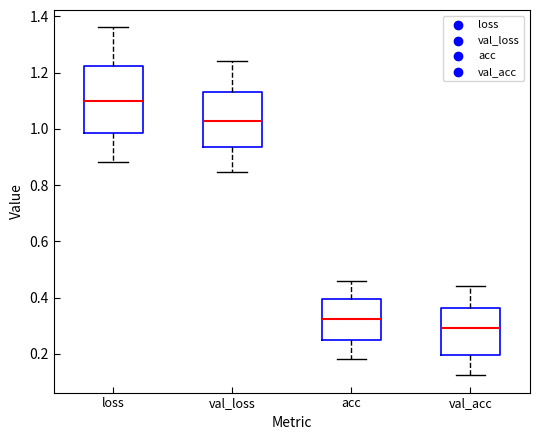

Which box's median line is the lowest?

val_acc